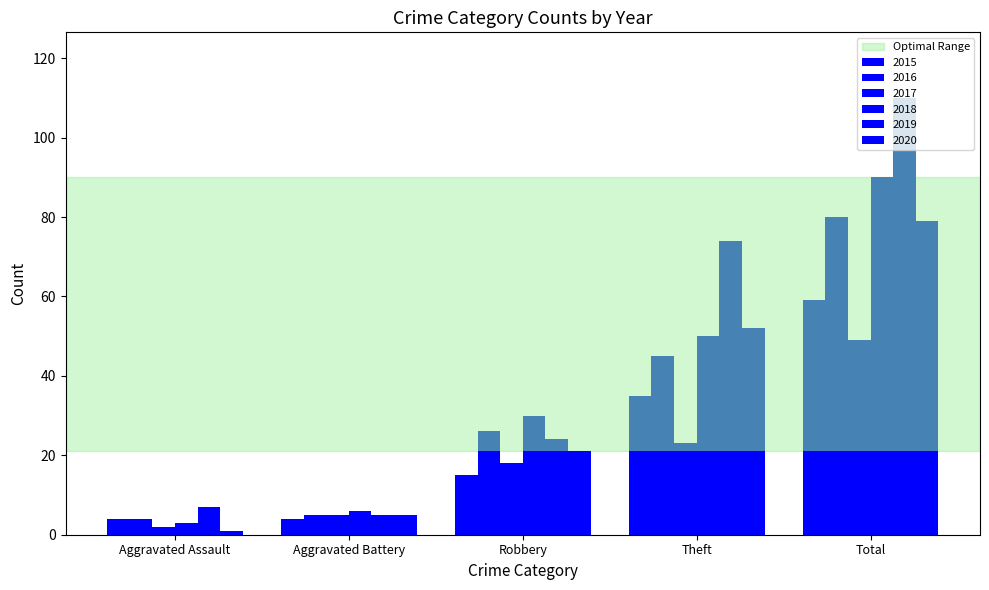

Rank the categories by 2018 value from lowest to highest.

Aggravated Assault, Aggravated Battery, Robbery, Theft, Total